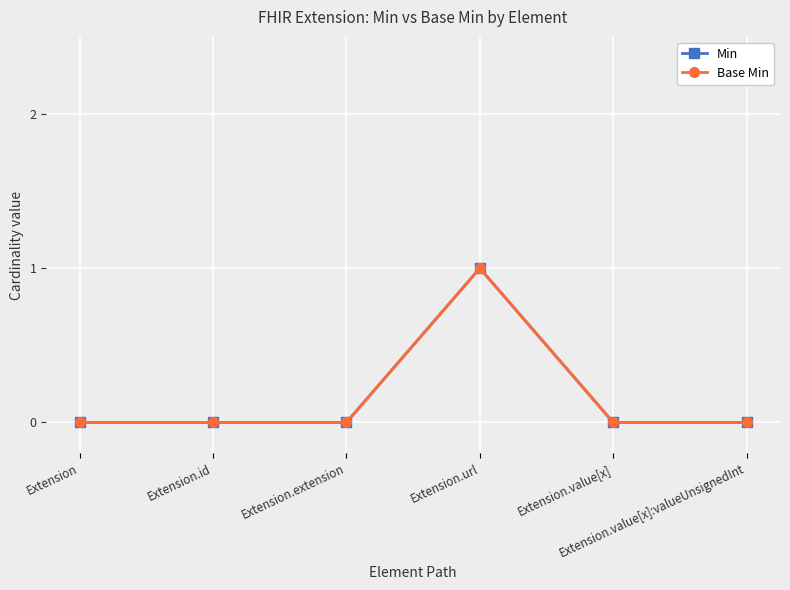

What is the label of the 6th point from the right?

Extension